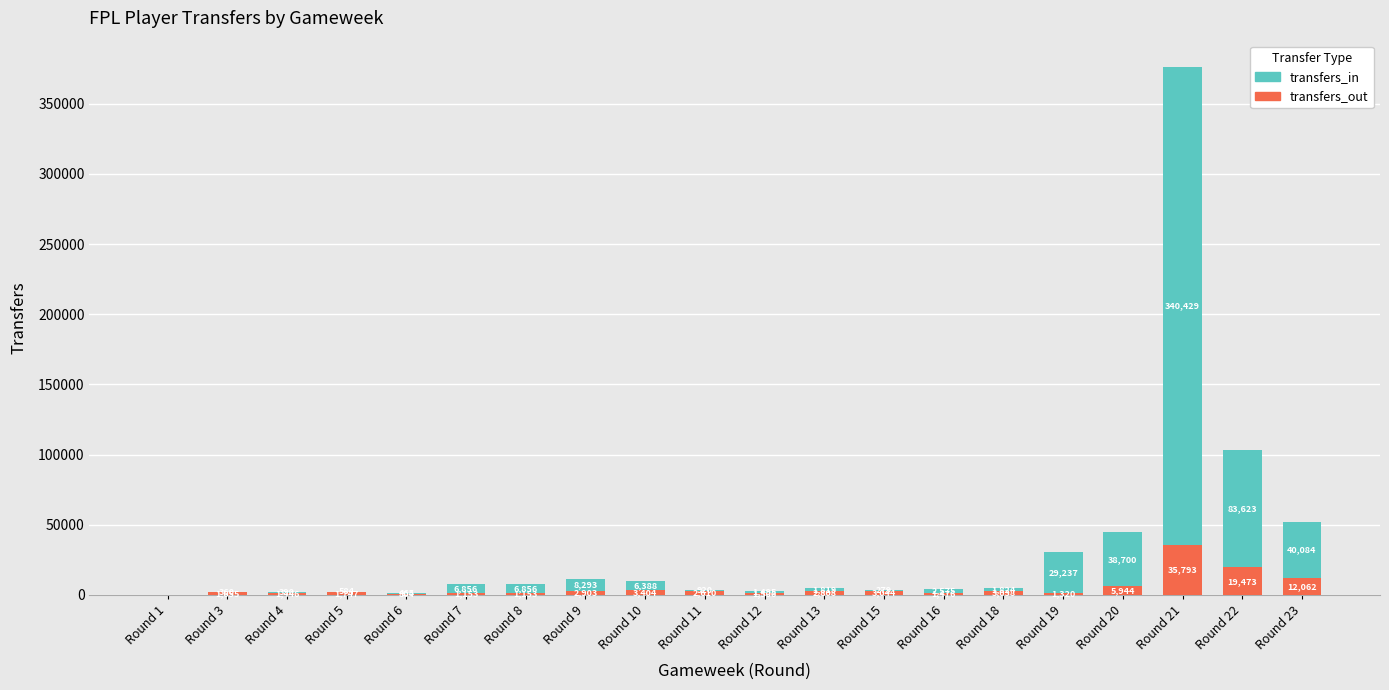

What is the difference between the transfers_out values at Round 10 and Round 5?

1657